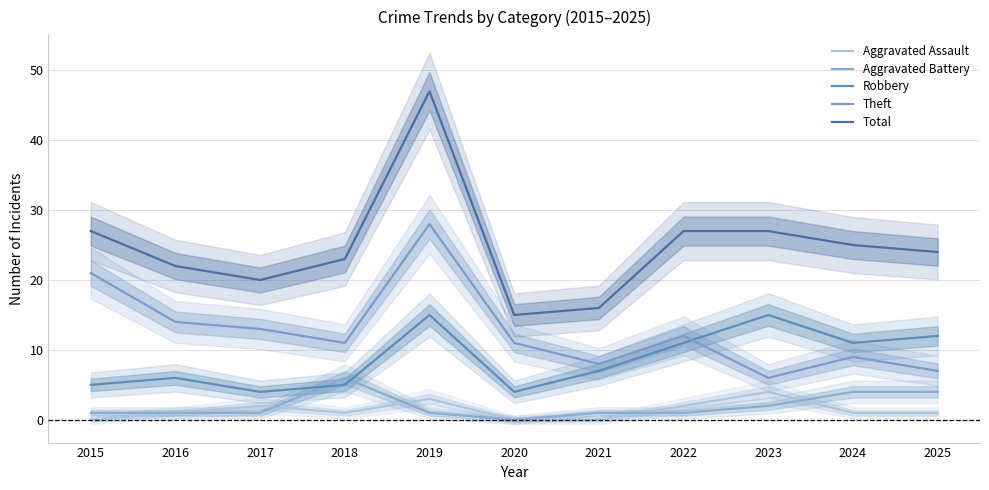

List the labels in order of Theft value, largest first.

2019, 2015, 2016, 2017, 2022, 2018, 2020, 2024, 2021, 2025, 2023